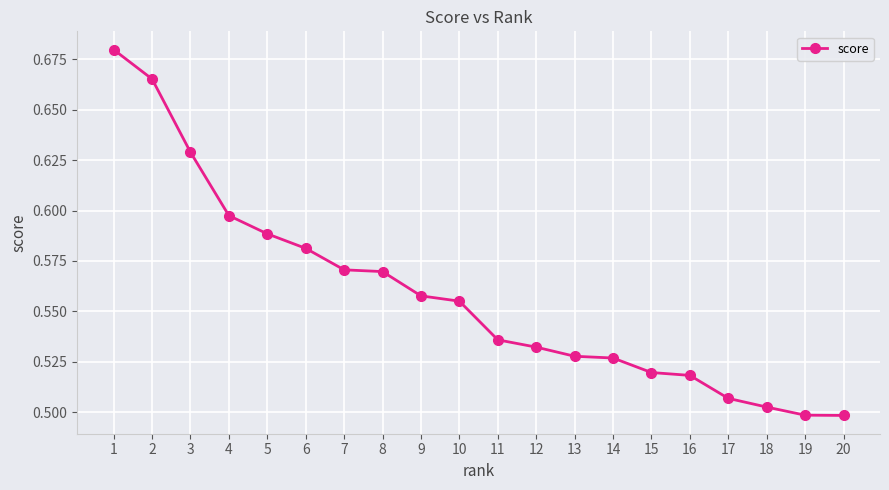

Is this an area chart (filled region under the line)?

No